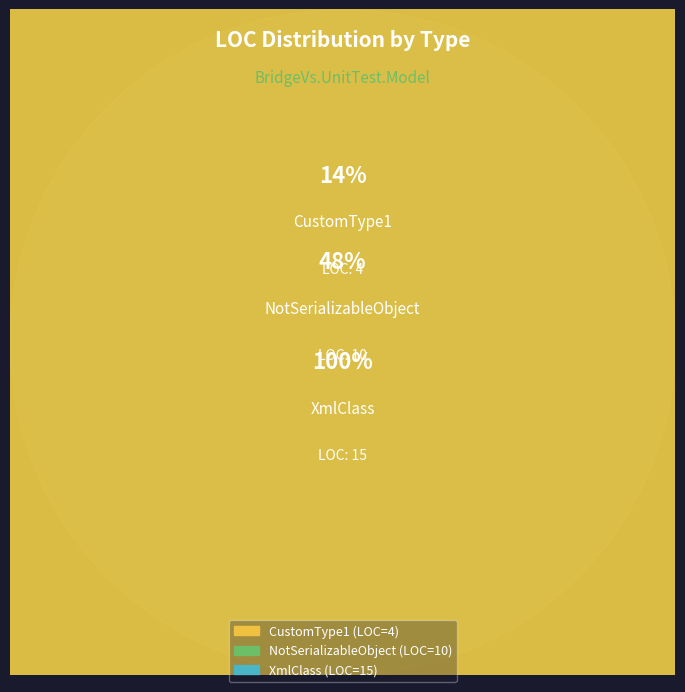

Between NotSerializableObject and XmlClass, which is larger?

XmlClass